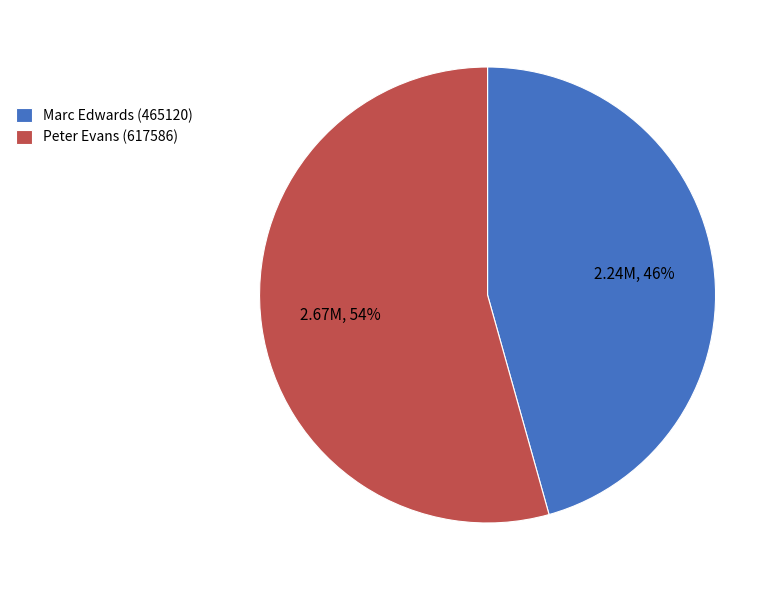

Between Marc Edwards (465120) and Peter Evans (617586), which is larger?

Peter Evans (617586)